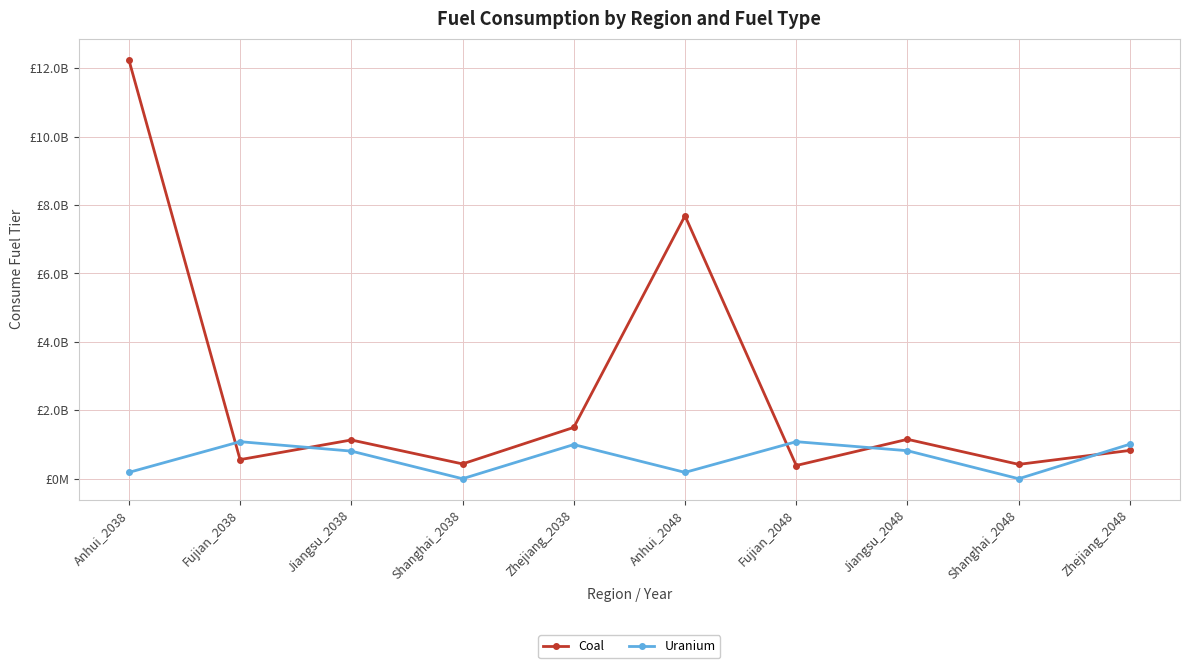

At which category is the sum across all series the highest?

Anhui_2038